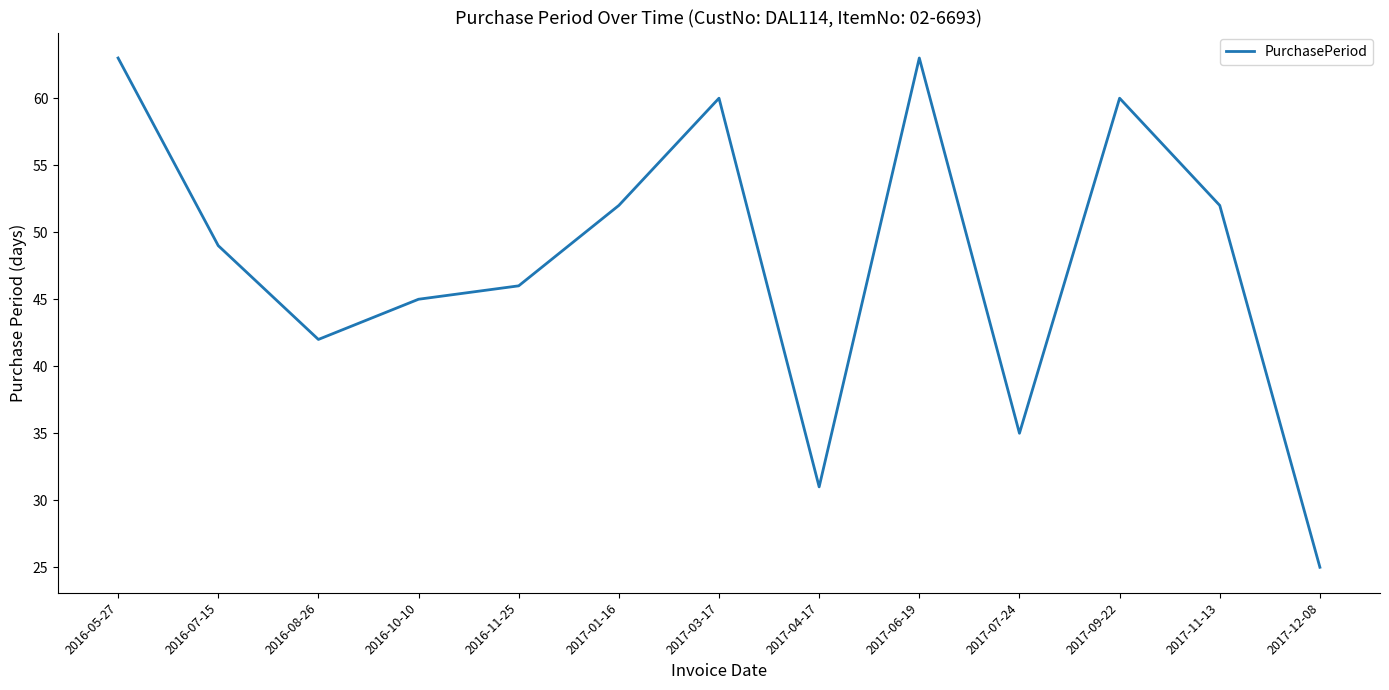

What is the smallest value displayed?

25